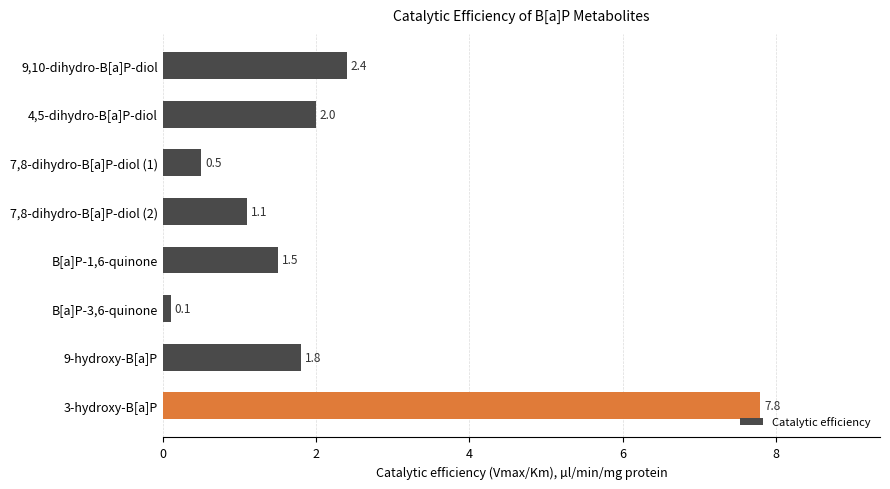

List the labels in order of value, smallest first.

B[a]P-3,6-quinone, 7,8-dihydro-B[a]P-diol (1), 7,8-dihydro-B[a]P-diol (2), B[a]P-1,6-quinone, 9-hydroxy-B[a]P, 4,5-dihydro-B[a]P-diol, 9,10-dihydro-B[a]P-diol, 3-hydroxy-B[a]P